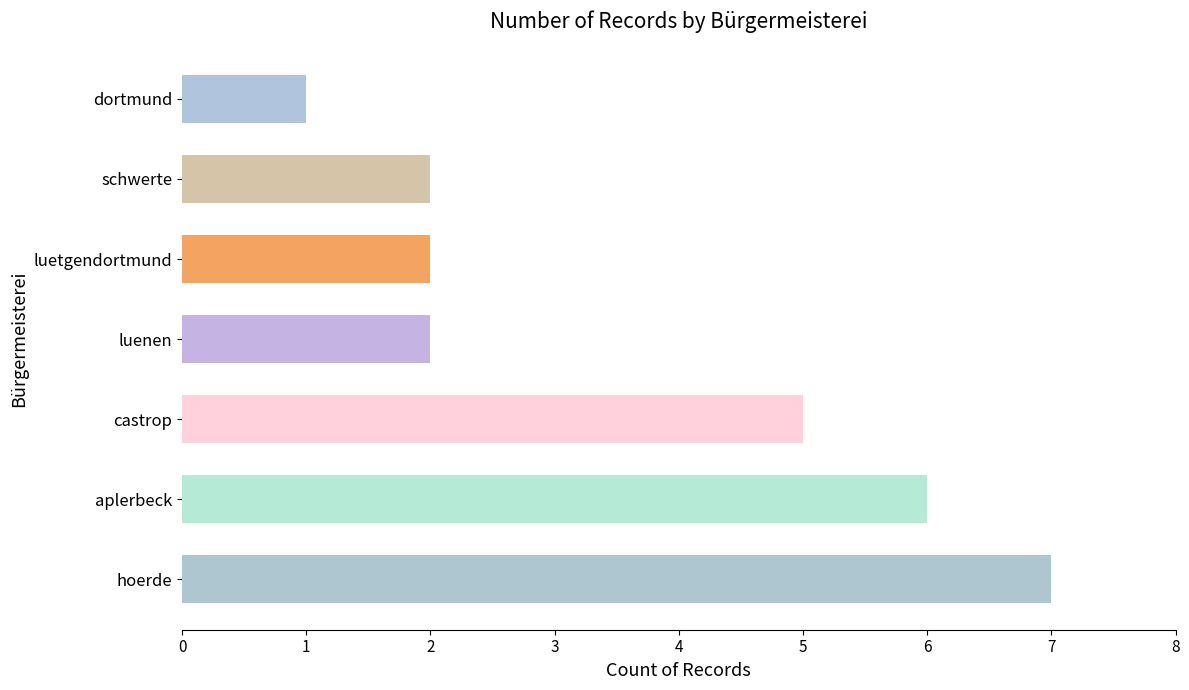

Which category has the highest value across all series?

hoerde